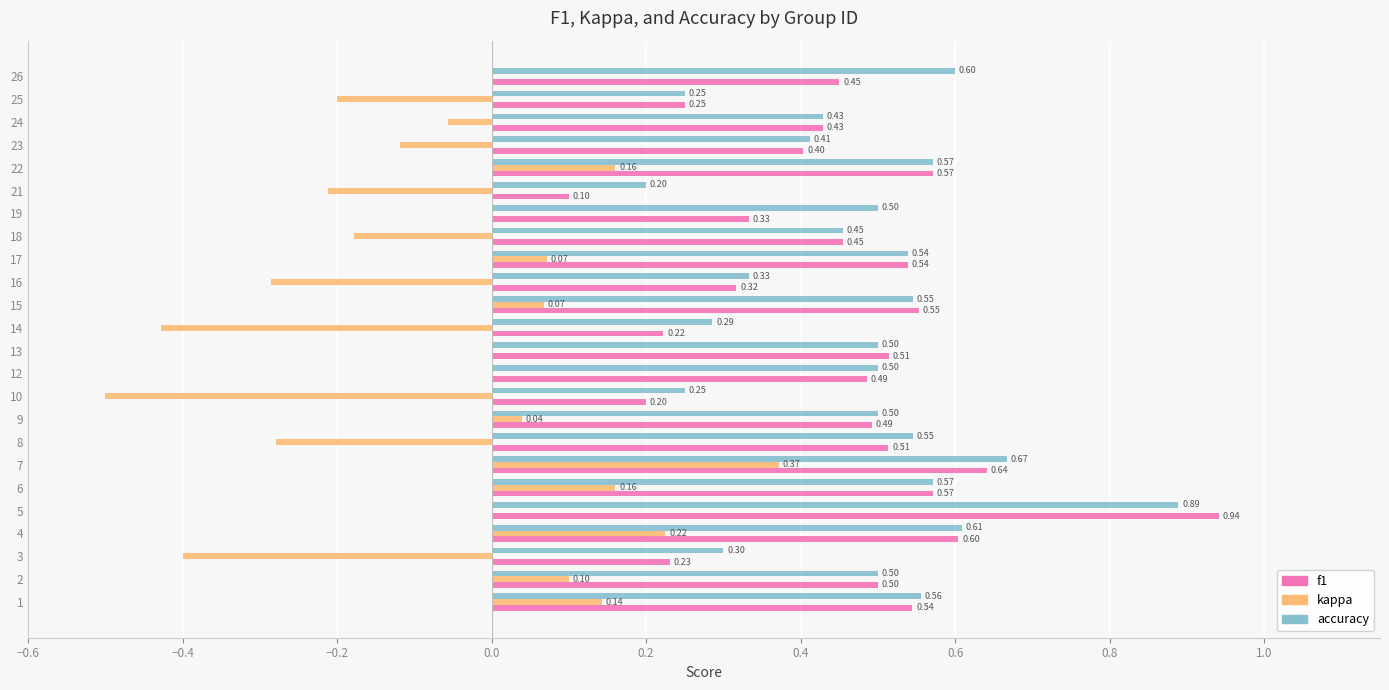

Is the value of accuracy at 24 greater than the value of kappa at 4?

Yes